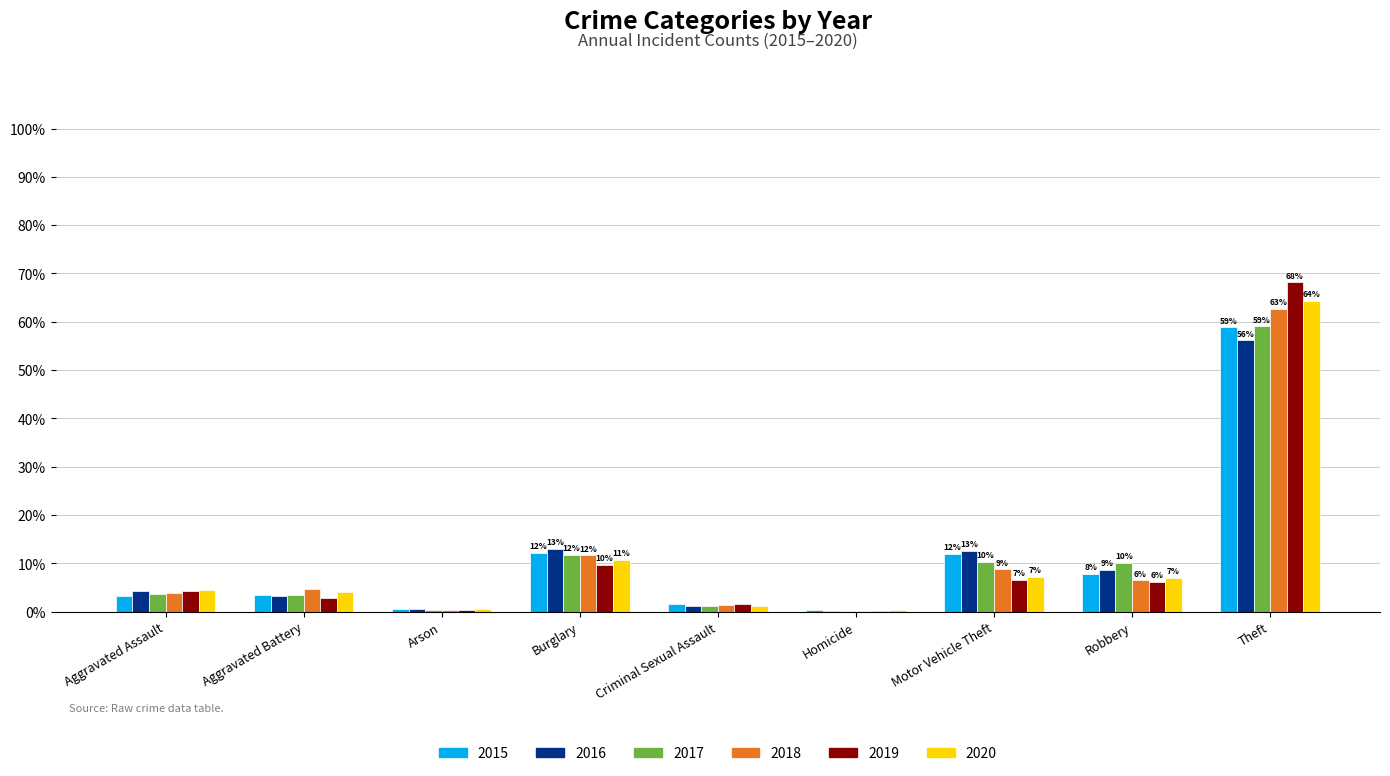

Is the value of 2017 at Theft greater than the value of 2020 at Robbery?

Yes